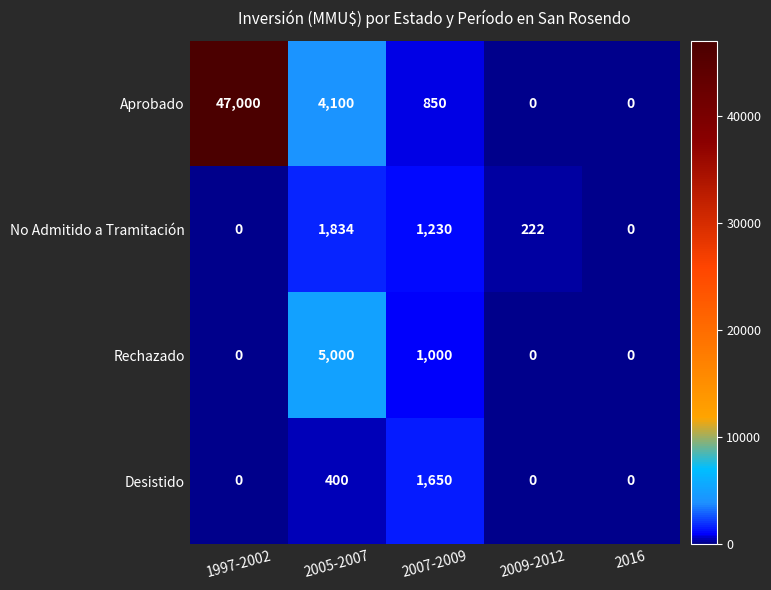

Rank the series at 2005-2007 from lowest to highest value.

Desistido, No Admitido a Tramitación, Aprobado, Rechazado